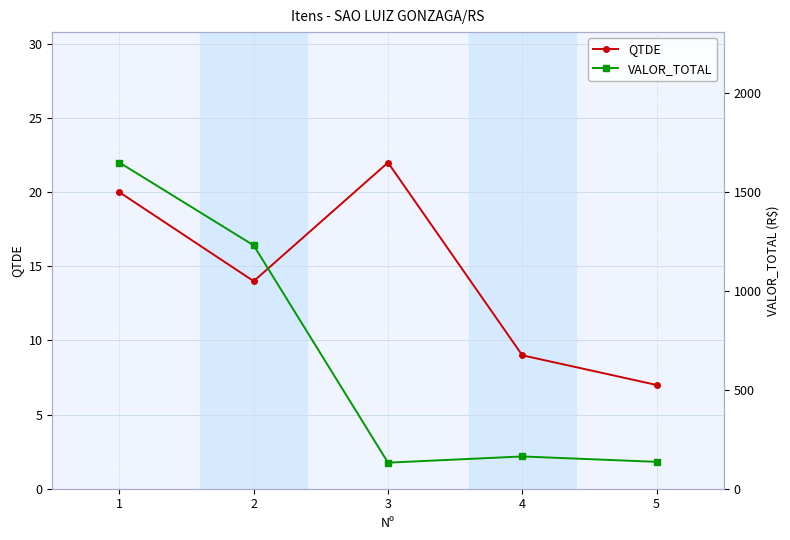

Reading left to right, what are all the values shown in this chart?

QTDE: 1=20.0	2=14.0	3=22.0	4=9.0	5=7.0
VALOR_TOTAL: 1=1646.4	2=1228.4	3=131.6	4=162.9	5=135.7